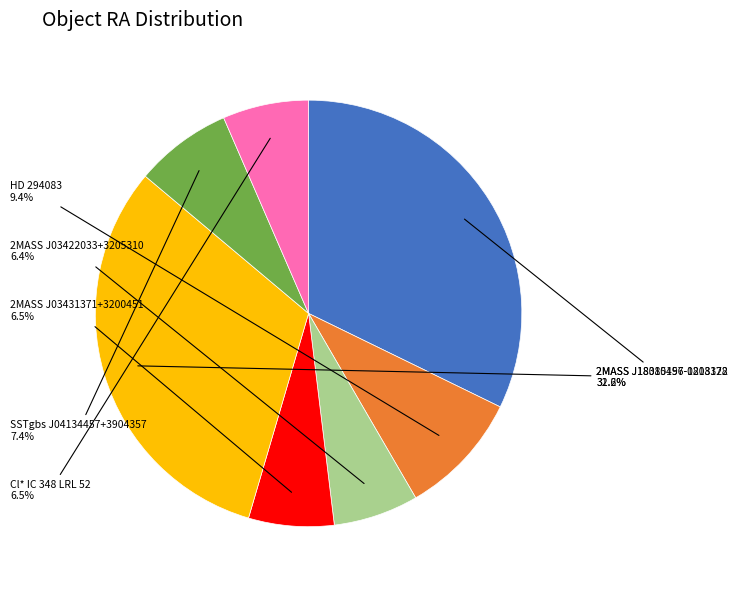

Is there any slice that represents more than half of the pie?

No